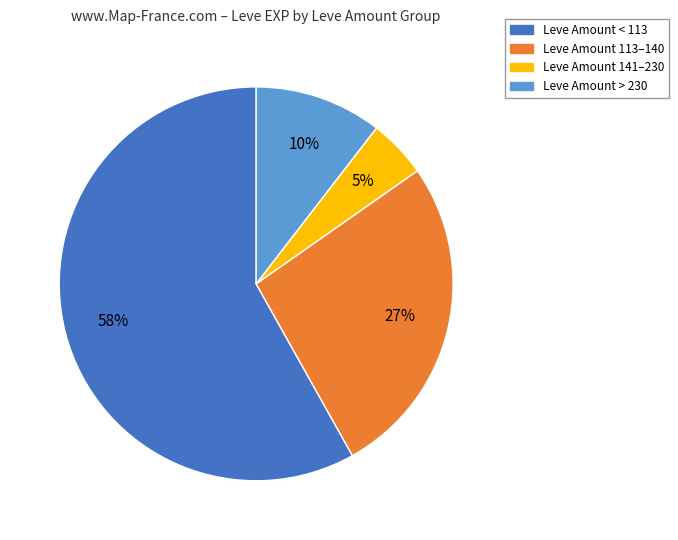

To the nearest percent, what is the difference between the largest and smallest slice percentages?

53%